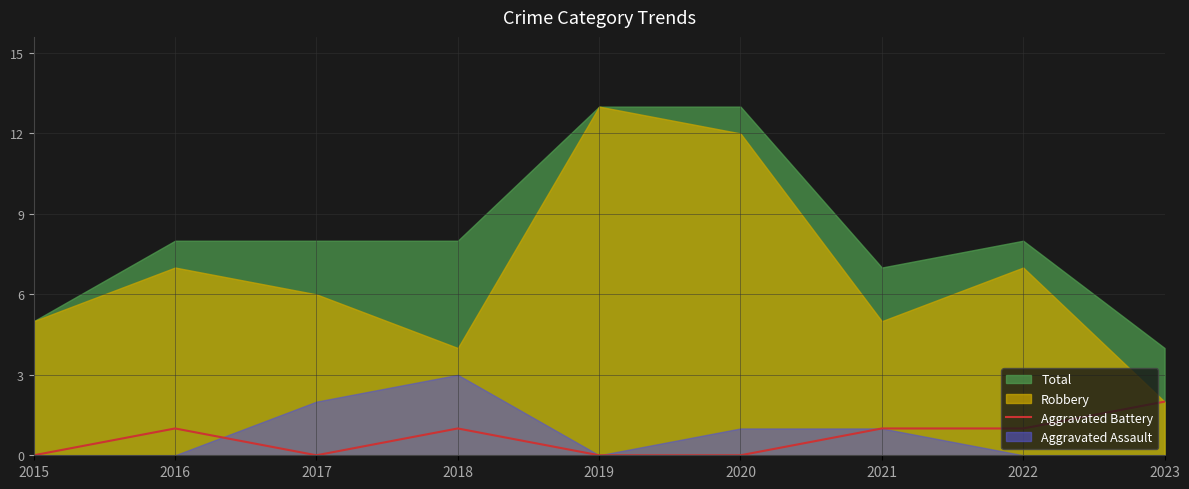

Between 2015 and 2016, which is larger?

2016